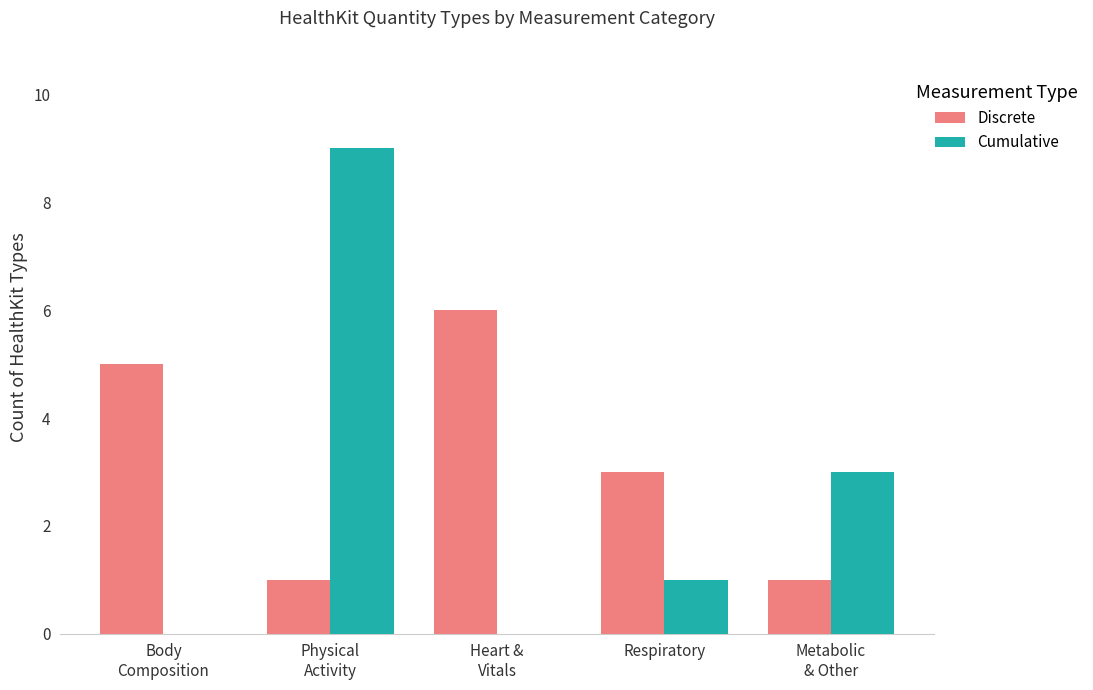

Is the value of Discrete at Body
Composition greater than the value of Cumulative at Respiratory?

Yes